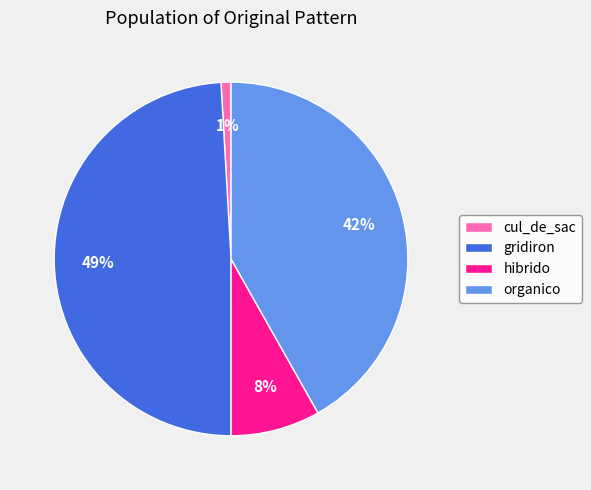

To the nearest percent, what is the difference between the cul_de_sac and hibrido slice percentages?

7%